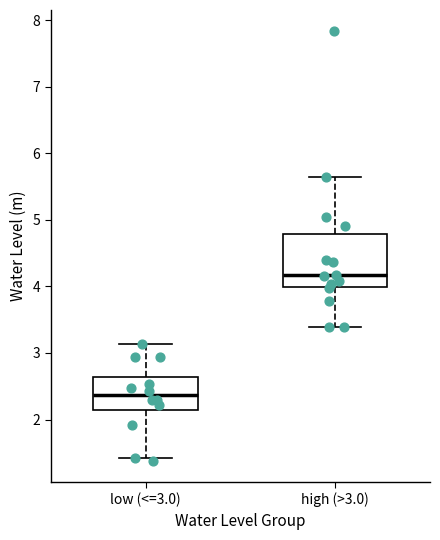

Where is the upper edge of the box for high (>3.0) on the y-axis? The values are not printed on the chart, so give them approximately, as read against the axis.

4.8